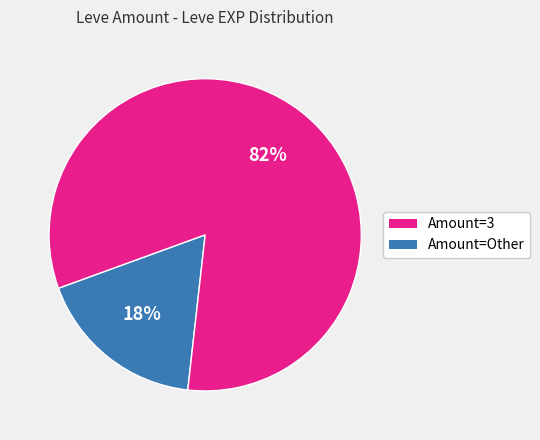

Does any single category account for the majority?

Yes